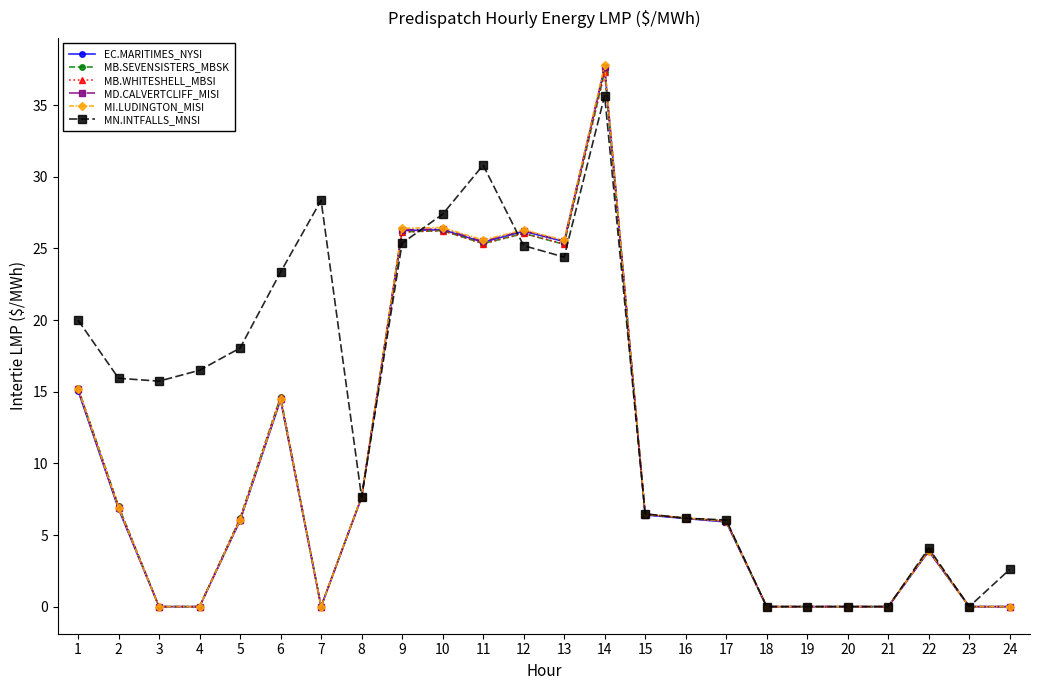

Where is the first local maximum for MB.WHITESHELL_MBSI?

6